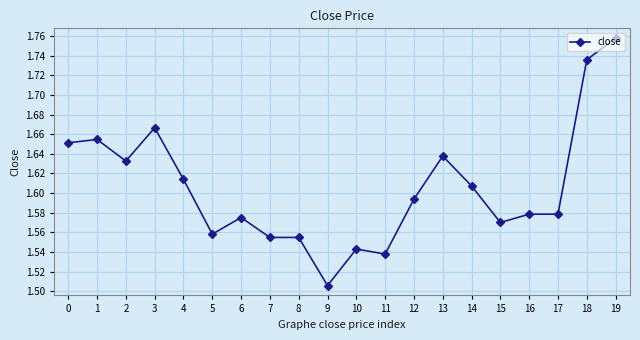

Count the values in the range 1 to 2.

20